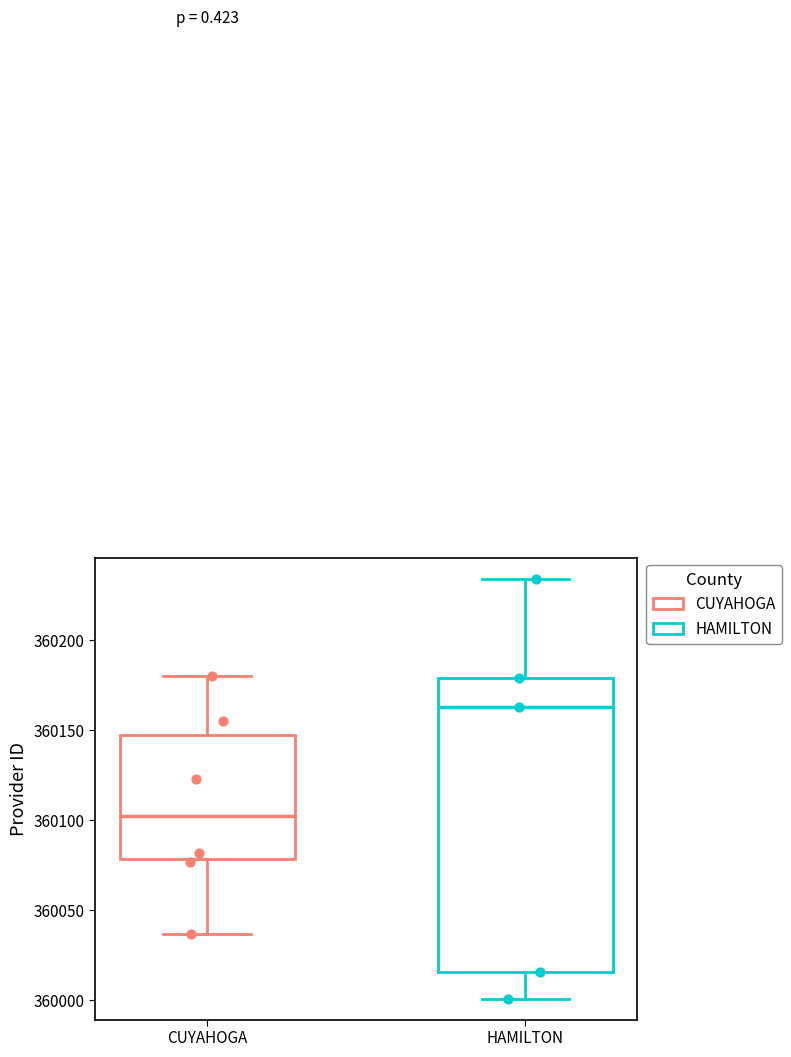

Which box's median line is the lowest?

CUYAHOGA